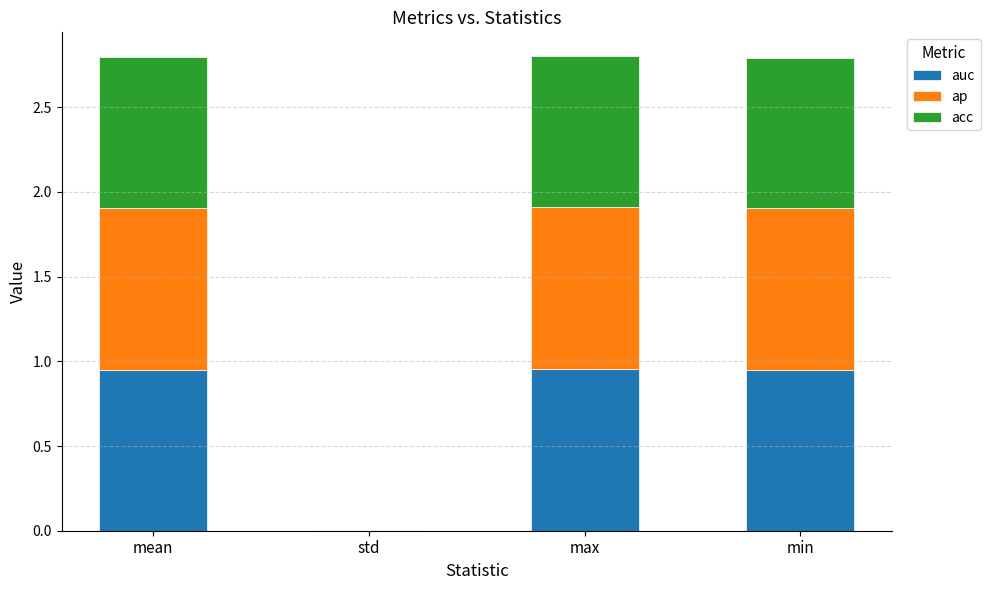

What is the label of the 3rd bar from the right?

std